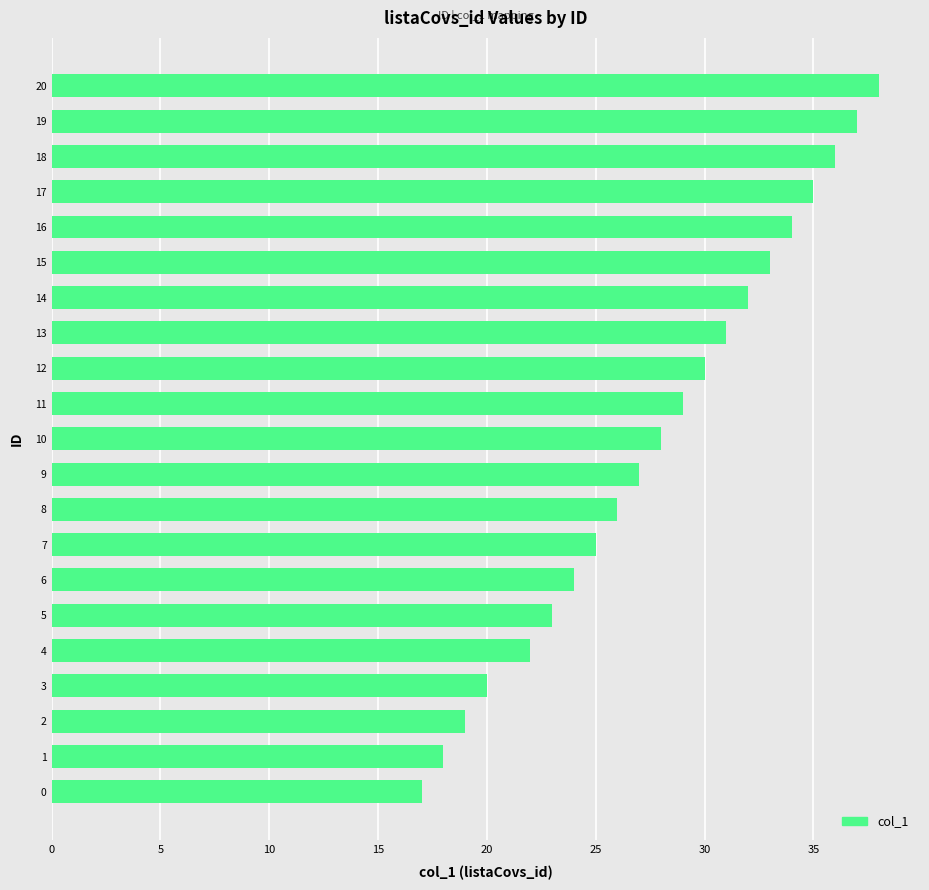

Rank the categories by value from highest to lowest.

20, 19, 18, 17, 16, 15, 14, 13, 12, 11, 10, 9, 8, 7, 6, 5, 4, 3, 2, 1, 0